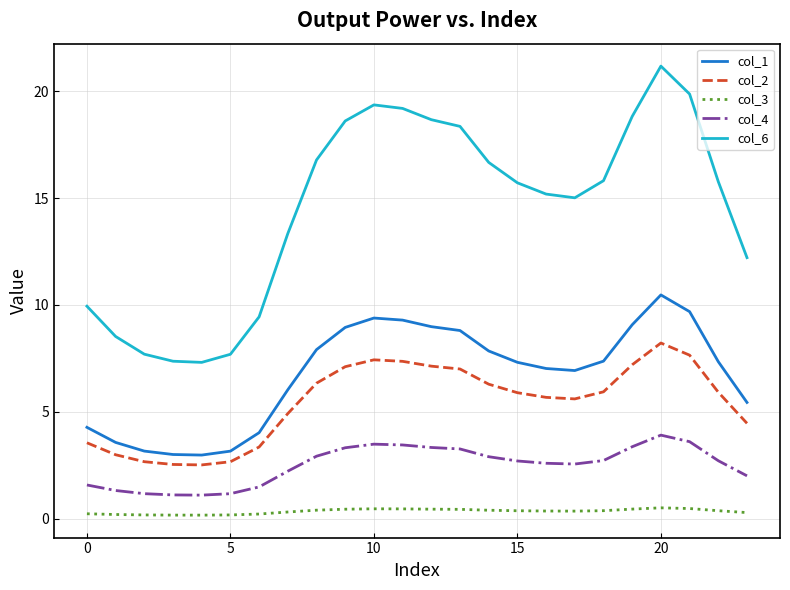

What is the lowest value of the col_4 series?

1.1